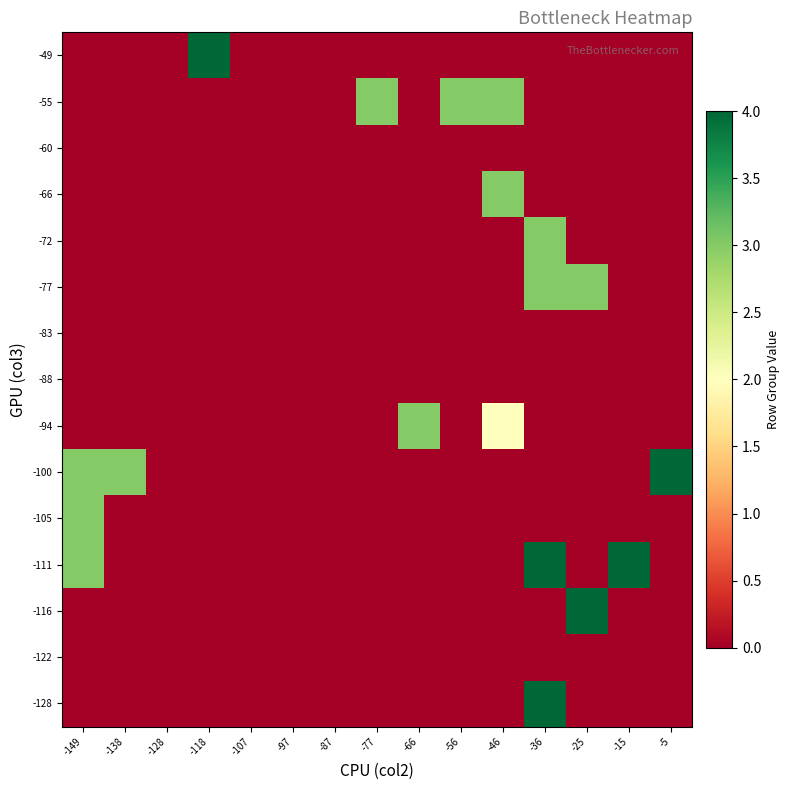

Rank the series at -107 from highest to lowest value.

-128, -122, -116, -111, -105, -100, -94, -88, -83, -77, -72, -66, -60, -55, -49